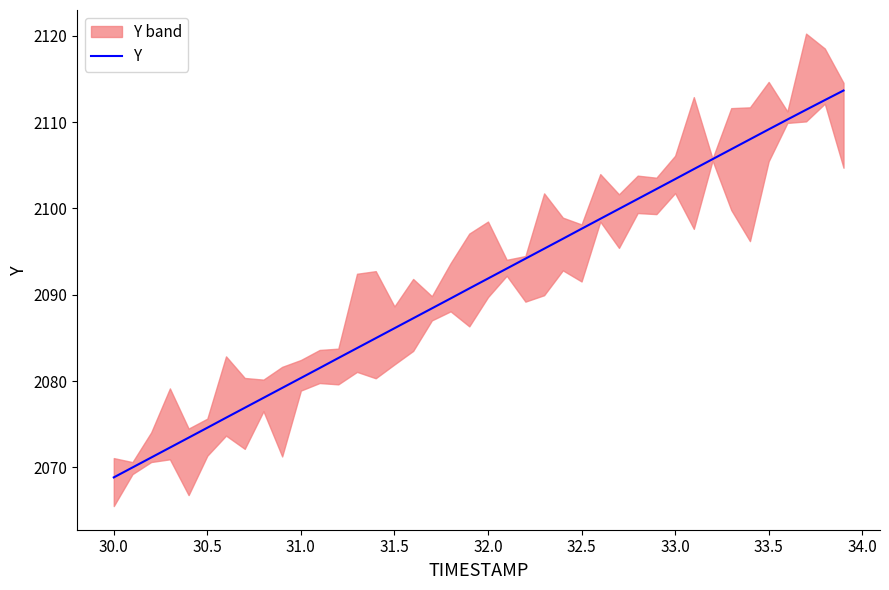

How many lines are shown in the chart?

1